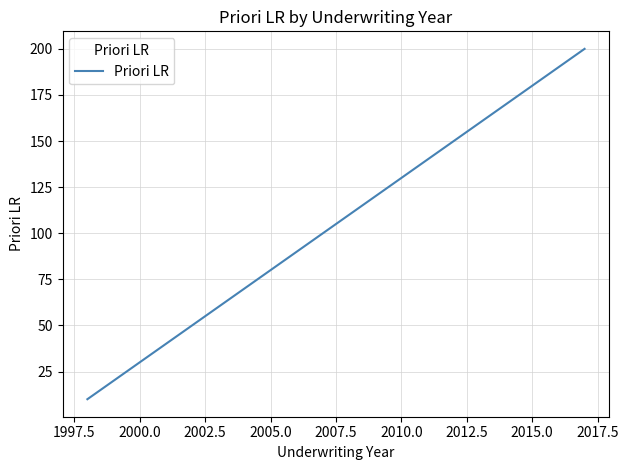

What is the smallest value displayed?

10